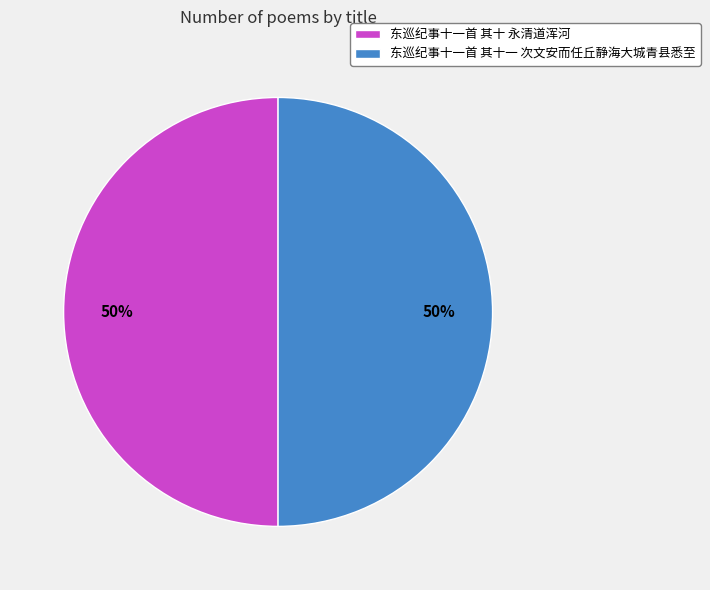

How many slices are in this pie chart?

2